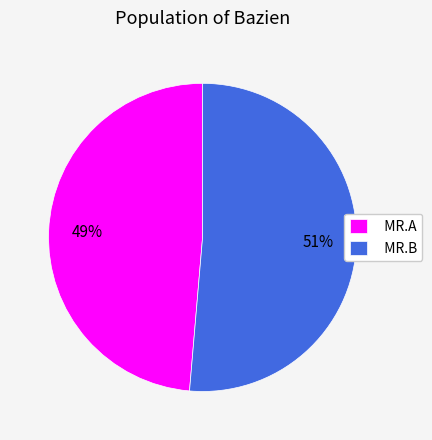

Which category has the biggest portion of the pie?

MR.B